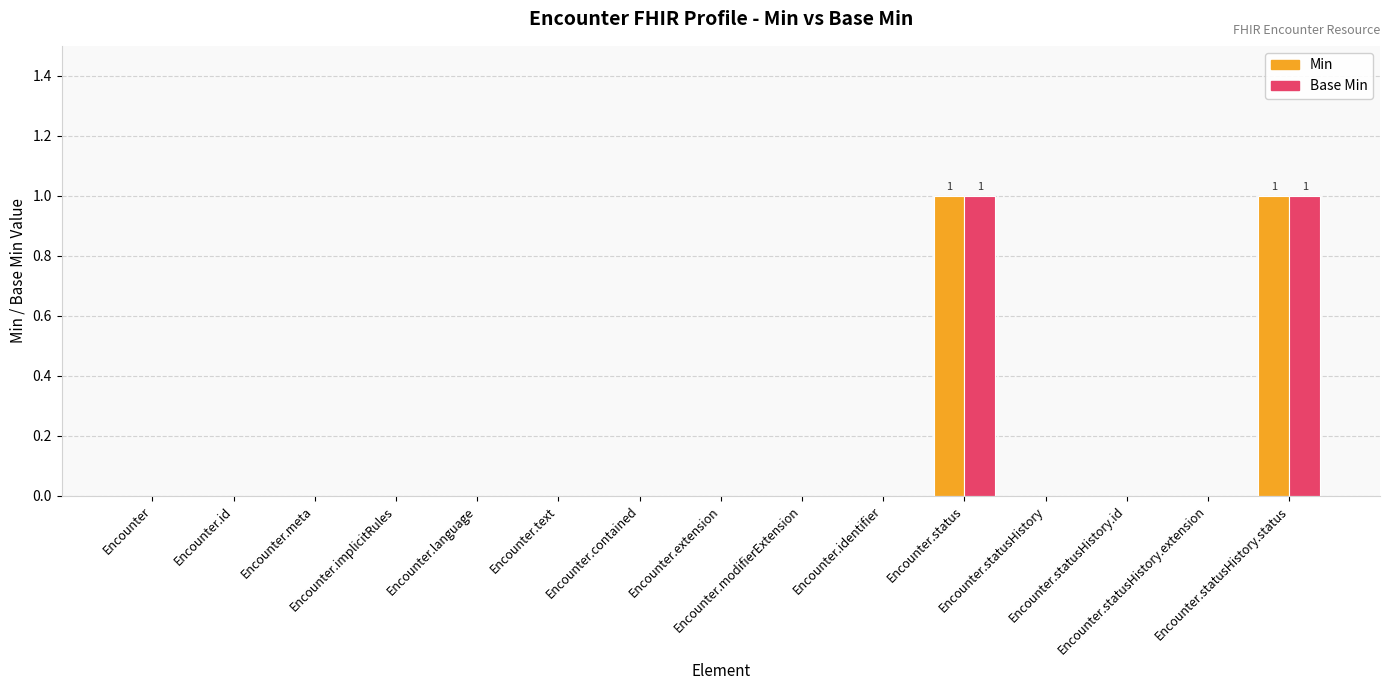

Are the bars grouped side by side (vs. stacked)?

Yes